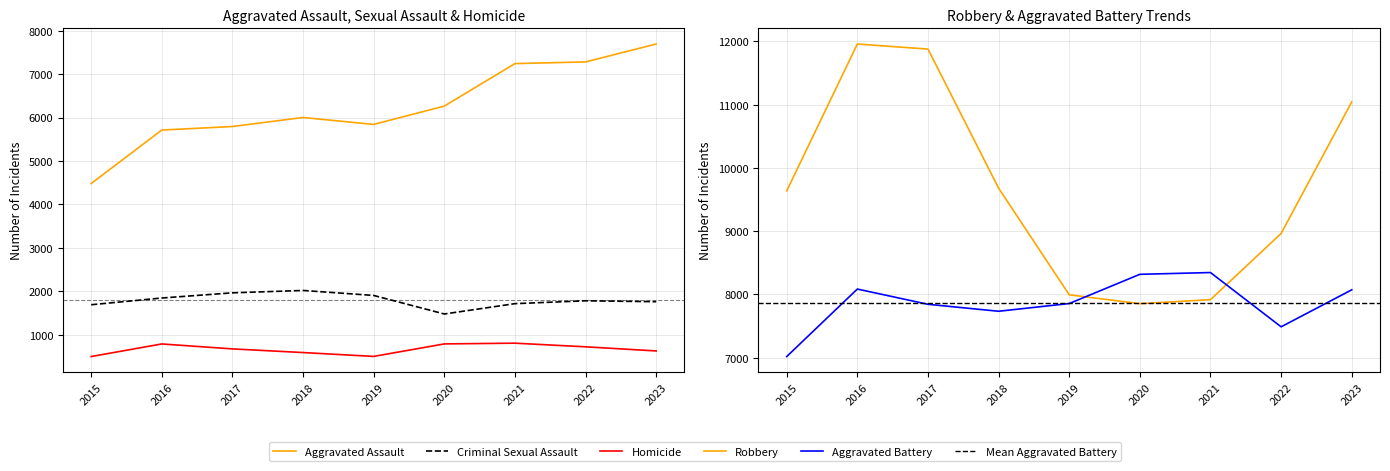

In Criminal Sexual Assault, how many points are lower than both neighbors (excluding endpoints)?

1